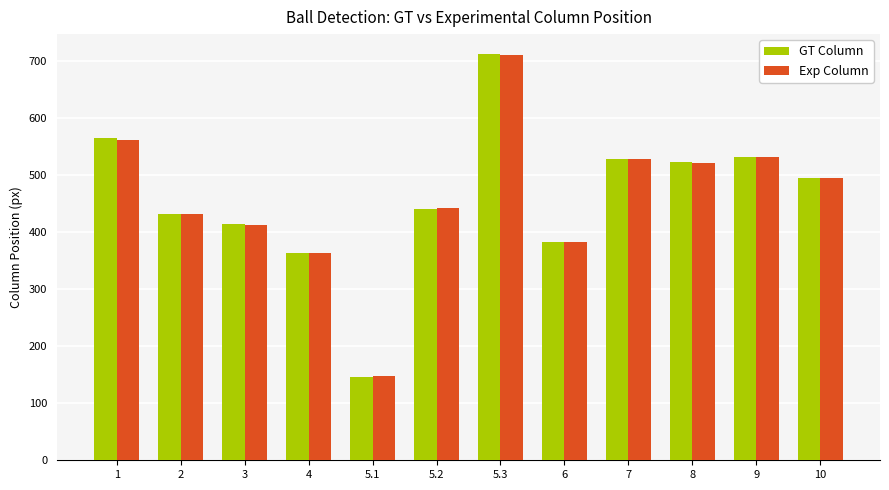

What is the maximum value shown in the chart?

711.5